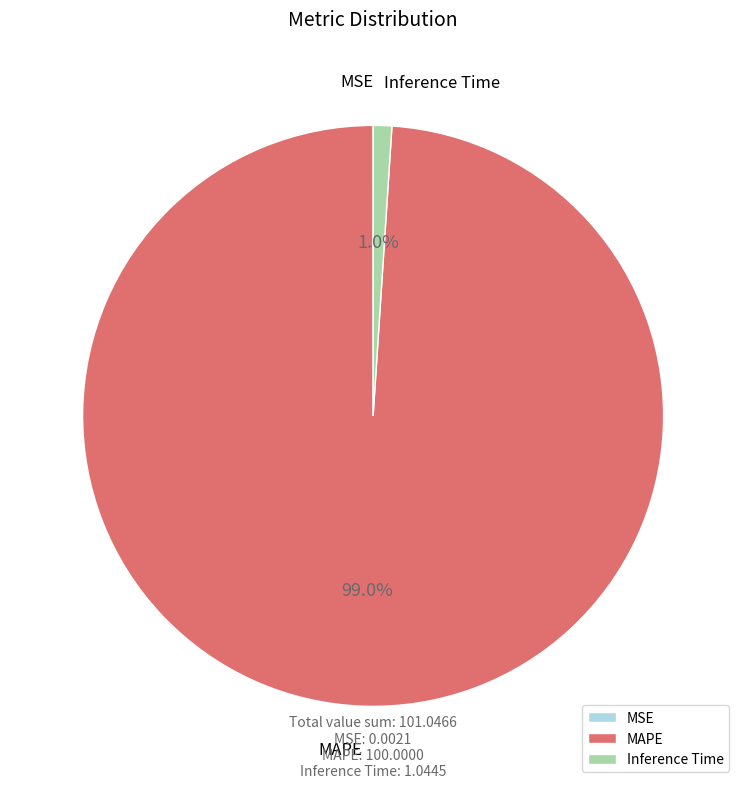

Which category has the biggest portion of the pie?

MAPE